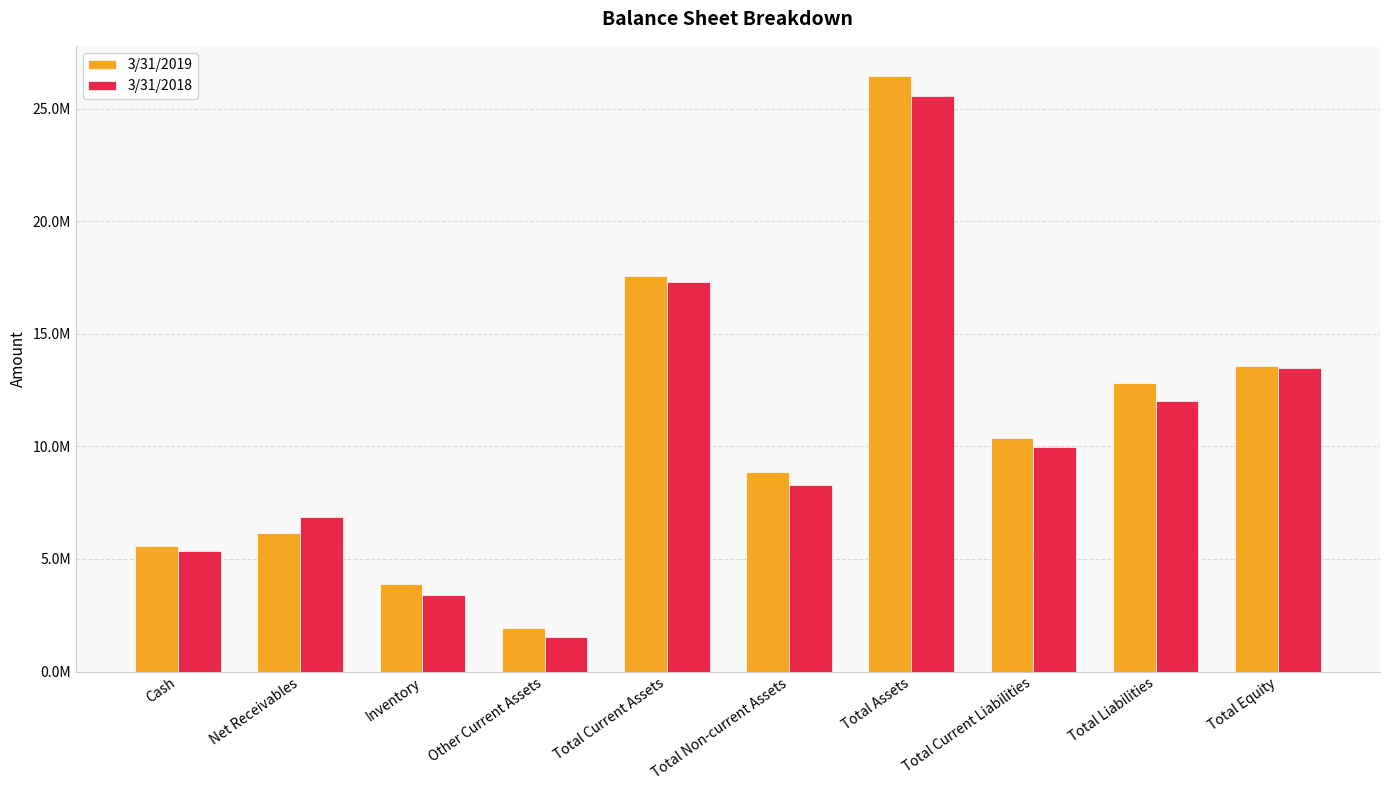

Are the bars horizontal?

No